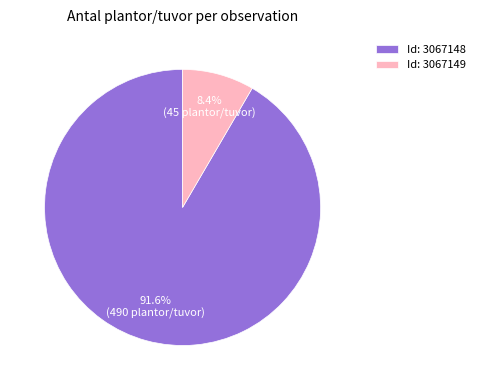

Do Id: 3067149 and Id: 3067148 together represent more than half of the pie?

Yes